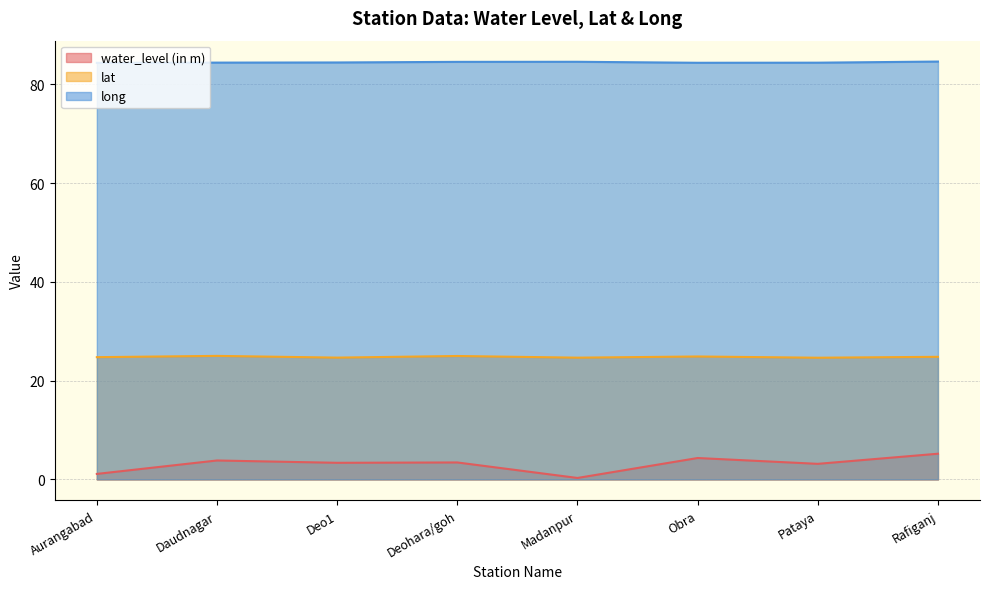

Between Obra and Madanpur, which is larger?

Obra